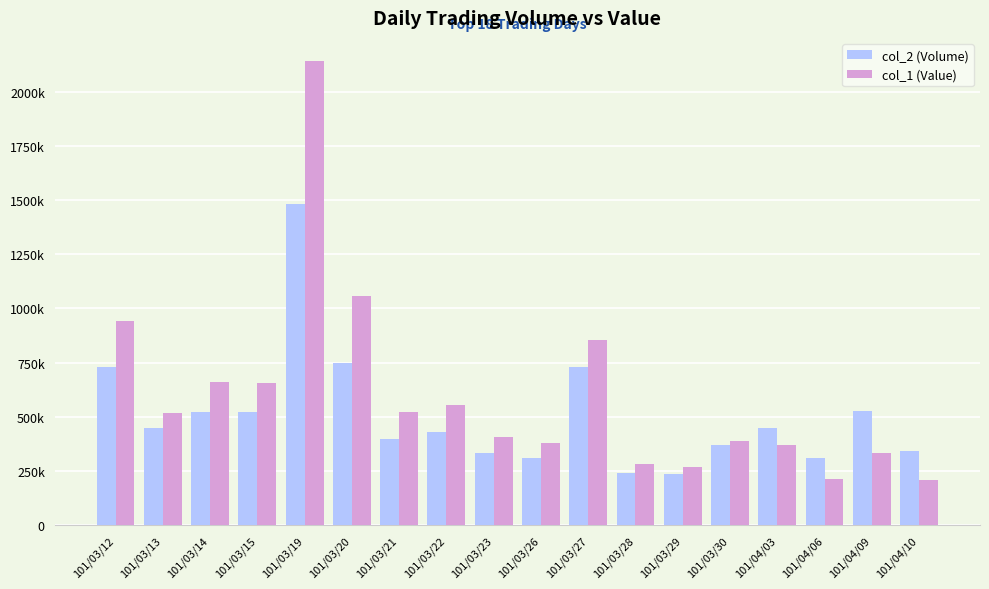

Is the value of col_2 (Volume) at 101/03/20 greater than the value of col_1 (Value) at 101/03/19?

No